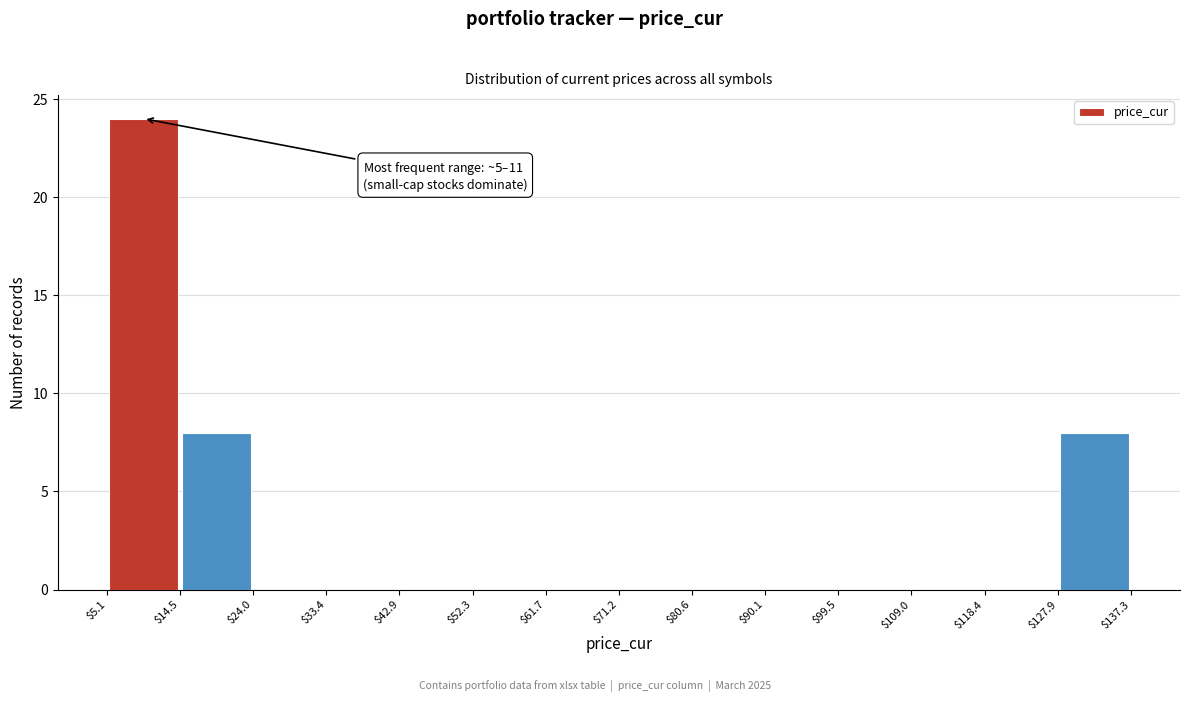

Which range on the x-axis has the tallest bar?

$5.1 to $14.5